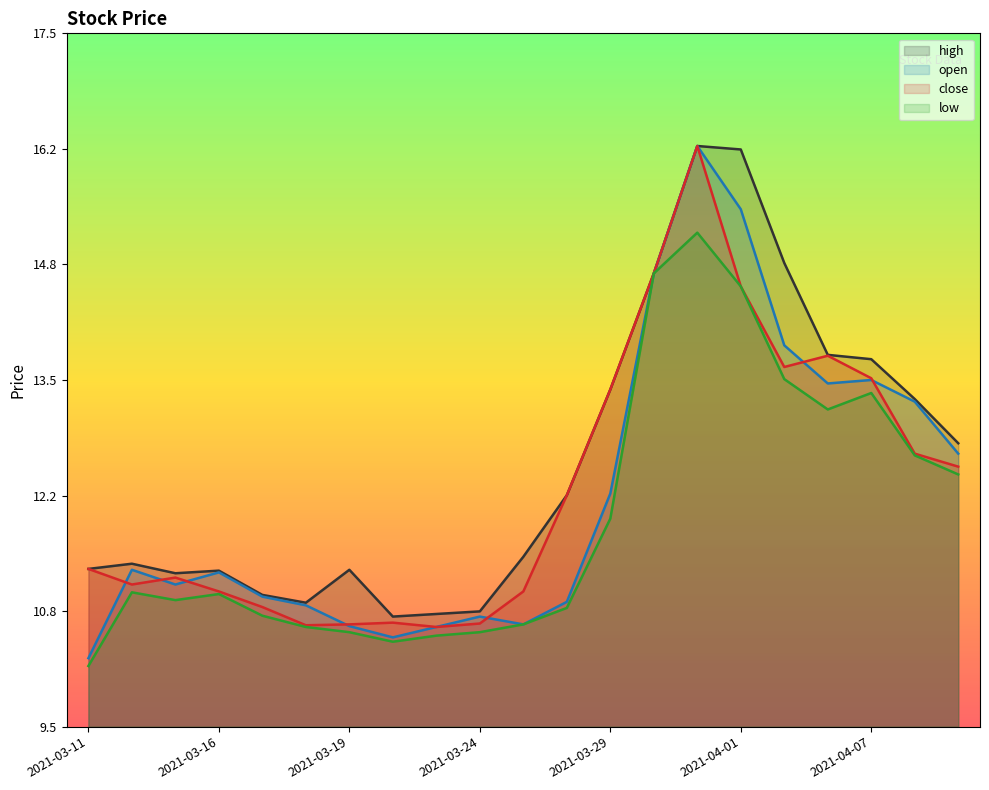

True or false: close and low cross at least once.

False